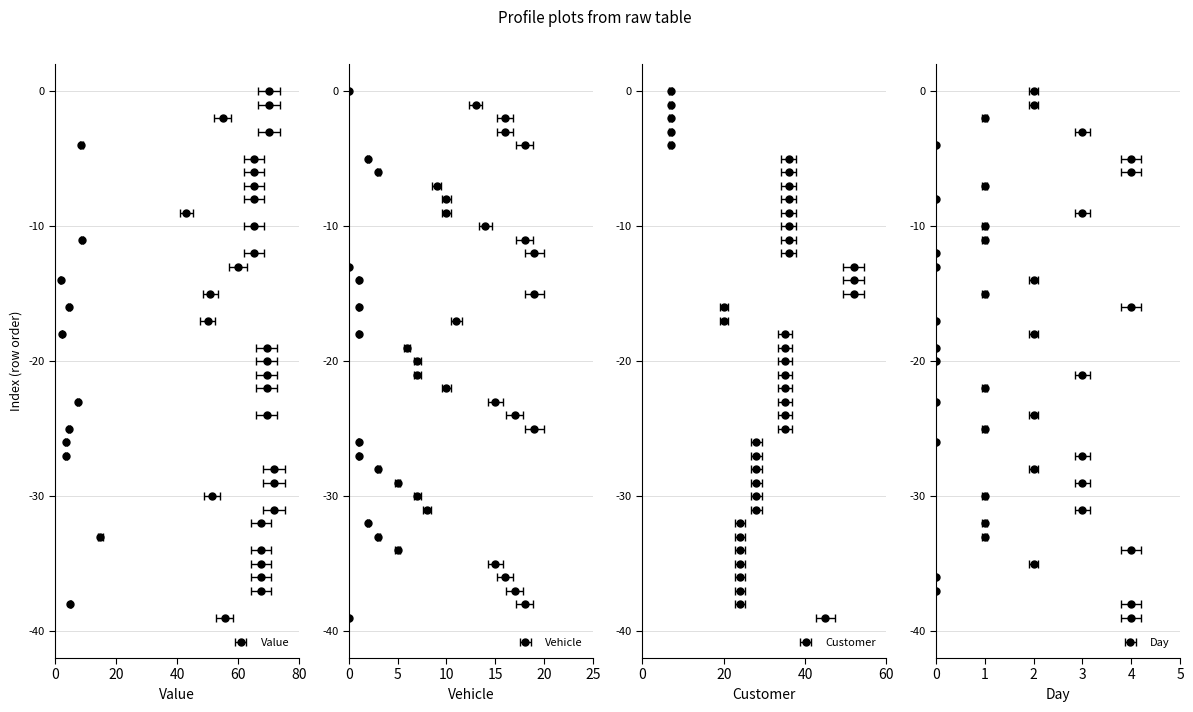

Reading right to left, extract all data points from this chart.

Value: 39=55.6	38=5.0	37=67.5	36=67.5	35=67.5	34=67.5	33=14.8	32=67.5	31=71.8	30=51.4	29=71.8	28=71.8	27=3.5	26=3.5	25=4.5	24=69.4	23=7.4	22=69.4	21=69.4	20=69.4	19=69.4	18=2.2	17=50.0	16=4.5	15=50.8	14=1.8	13=60.0	12=65.1	11=8.8	10=65.1	9=43.0	8=65.1	7=65.1	6=65.1	5=65.1	4=8.6	3=70.1	2=54.9	1=70.1	0=70.1
Vehicle: 39=0.0	38=18.0	37=17.0	36=16.0	35=15.0	34=5.0	33=3.0	32=2.0	31=8.0	30=7.0	29=5.0	28=3.0	27=1.0	26=1.0	25=19.0	24=17.0	23=15.0	22=10.0	21=7.0	20=7.0	19=6.0	18=1.0	17=11.0	16=1.0	15=19.0	14=1.0	13=0.0	12=19.0	11=18.0	10=14.0	9=10.0	8=10.0	7=9.0	6=3.0	5=2.0	4=18.0	3=16.0	2=16.0	1=13.0	0=0.0
Customer: 39=45.0	38=24.0	37=24.0	36=24.0	35=24.0	34=24.0	33=24.0	32=24.0	31=28.0	30=28.0	29=28.0	28=28.0	27=28.0	26=28.0	25=35.0	24=35.0	23=35.0	22=35.0	21=35.0	20=35.0	19=35.0	18=35.0	17=20.0	16=20.0	15=52.0	14=52.0	13=52.0	12=36.0	11=36.0	10=36.0	9=36.0	8=36.0	7=36.0	6=36.0	5=36.0	4=7.0	3=7.0	2=7.0	1=7.0	0=7.0
Day: 39=4.0	38=4.0	37=0.0	36=0.0	35=2.0	34=4.0	33=1.0	32=1.0	31=3.0	30=1.0	29=3.0	28=2.0	27=3.0	26=0.0	25=1.0	24=2.0	23=0.0	22=1.0	21=3.0	20=0.0	19=0.0	18=2.0	17=0.0	16=4.0	15=1.0	14=2.0	13=0.0	12=0.0	11=1.0	10=1.0	9=3.0	8=0.0	7=1.0	6=4.0	5=4.0	4=0.0	3=3.0	2=1.0	1=2.0	0=2.0